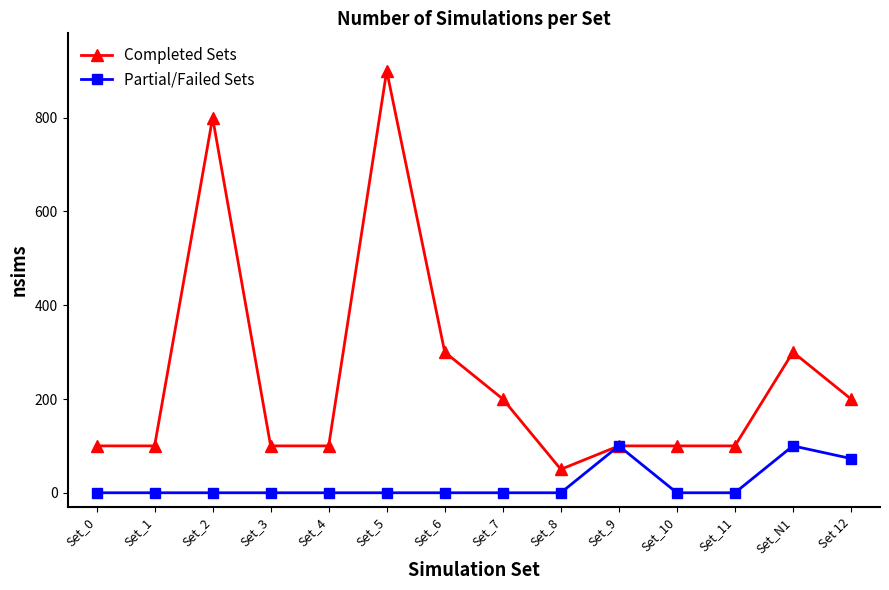

What is the difference between the maximum and minimum values in the Partial/Failed Sets series?

100